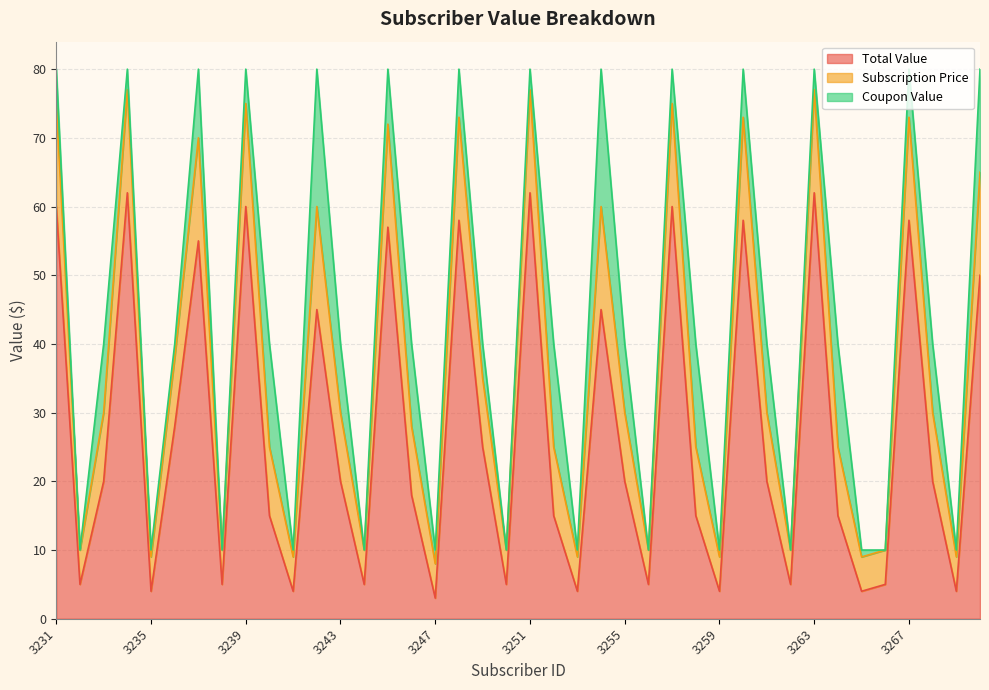

The Total Value series shows 98 at 3239. True or false?

False